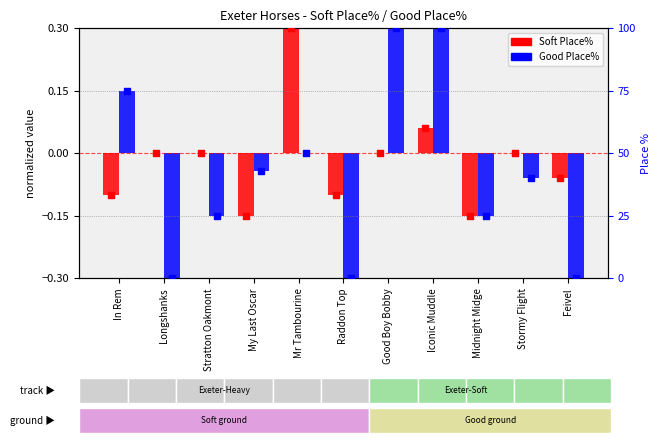

Which series contains the lowest Y value?

Good Place%